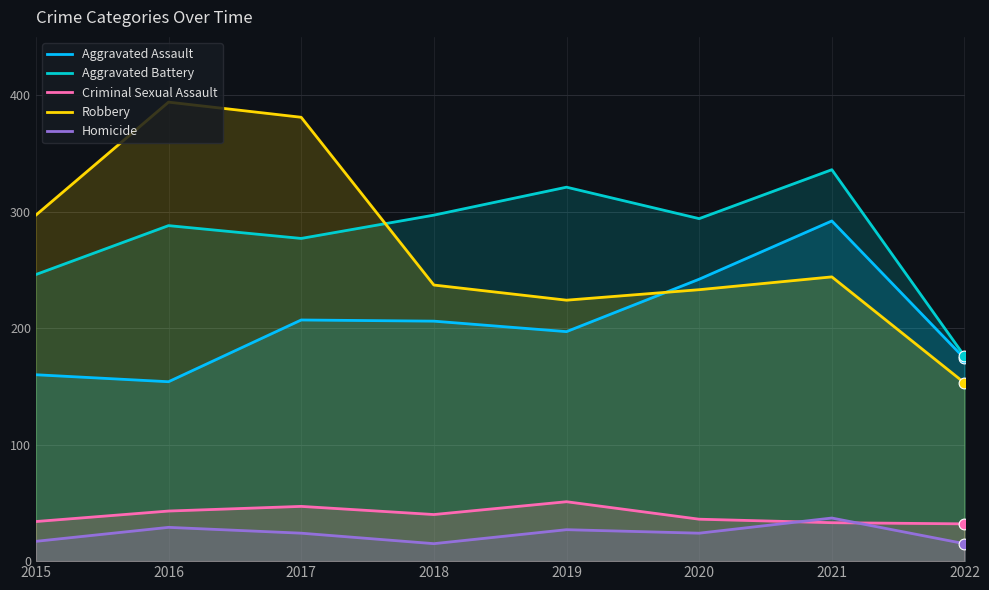

Which series reaches the maximum Y coordinate?

Robbery